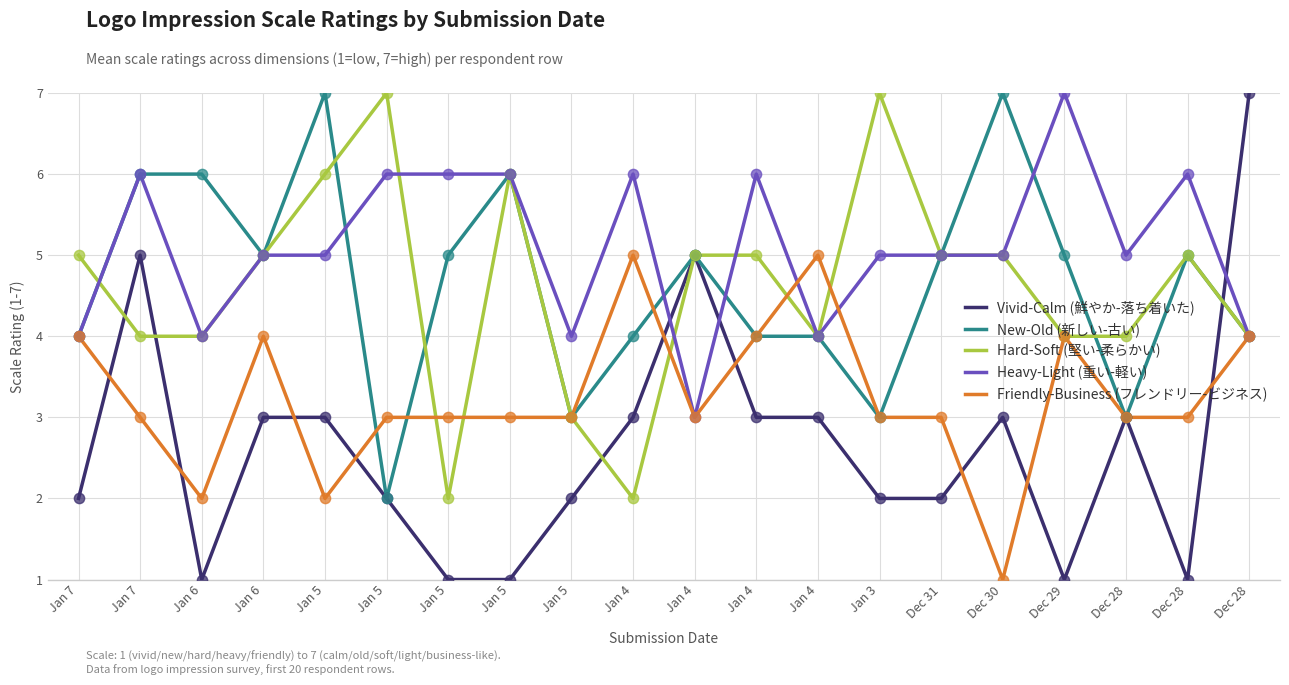

Is the value of Heavy-Light (重い-軽い) at Jan 5 greater than the value of Friendly-Business (フレンドリー-ビジネス) at Jan 7?

Yes